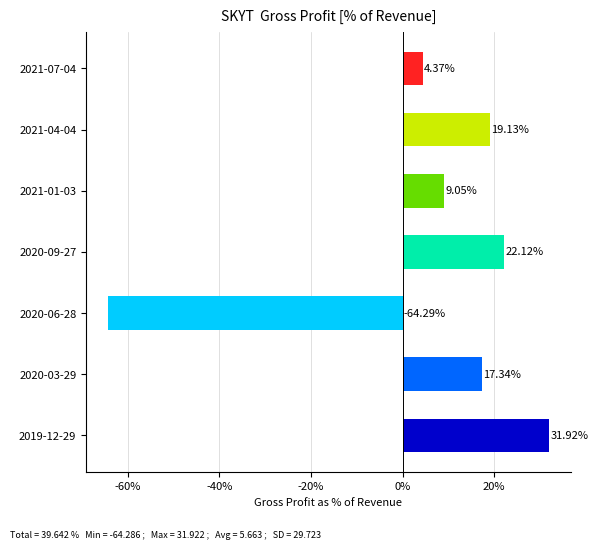

Rank the categories by value from highest to lowest.

2019-12-29, 2020-09-27, 2021-04-04, 2020-03-29, 2021-01-03, 2021-07-04, 2020-06-28